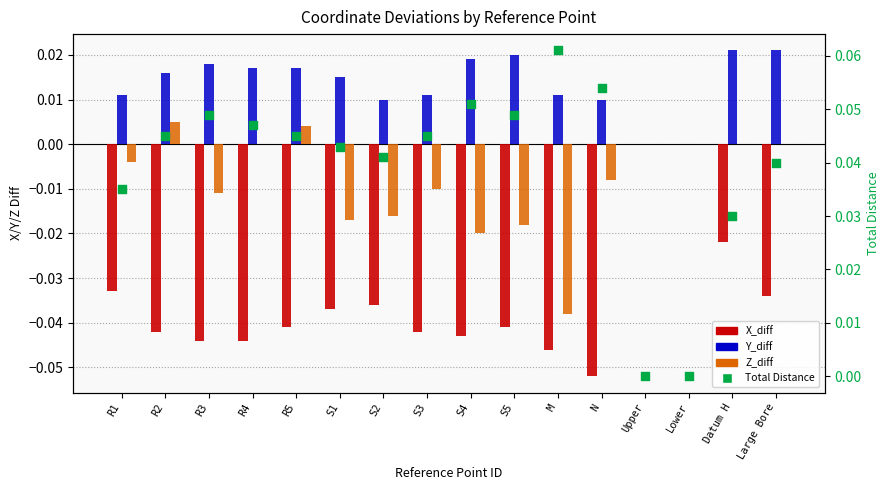

What are all the series names shown in the legend?

X_diff, Y_diff, Z_diff, Total Distance